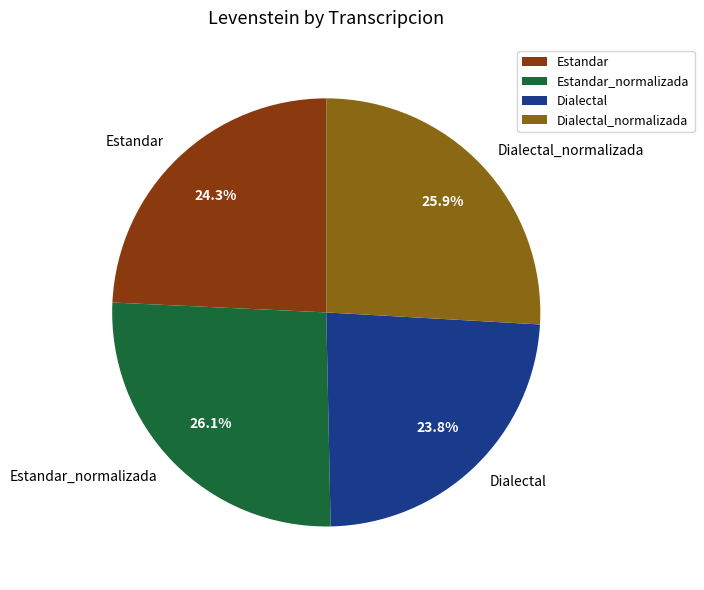

Does Dialectal_normalizada account for over 50% of the chart?

No